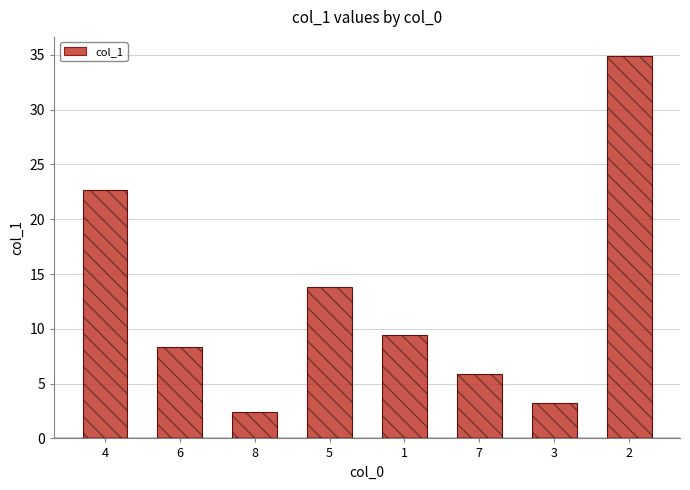

List the labels in order of value, largest first.

2, 4, 5, 1, 6, 7, 3, 8